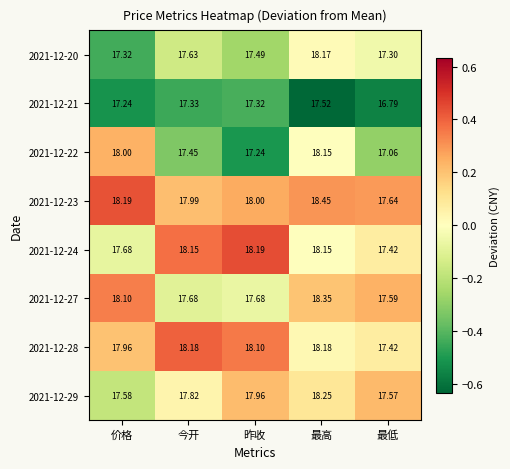

Is the value of 2021-12-29 at 最高 greater than the value of 2021-12-22 at 今开?

Yes